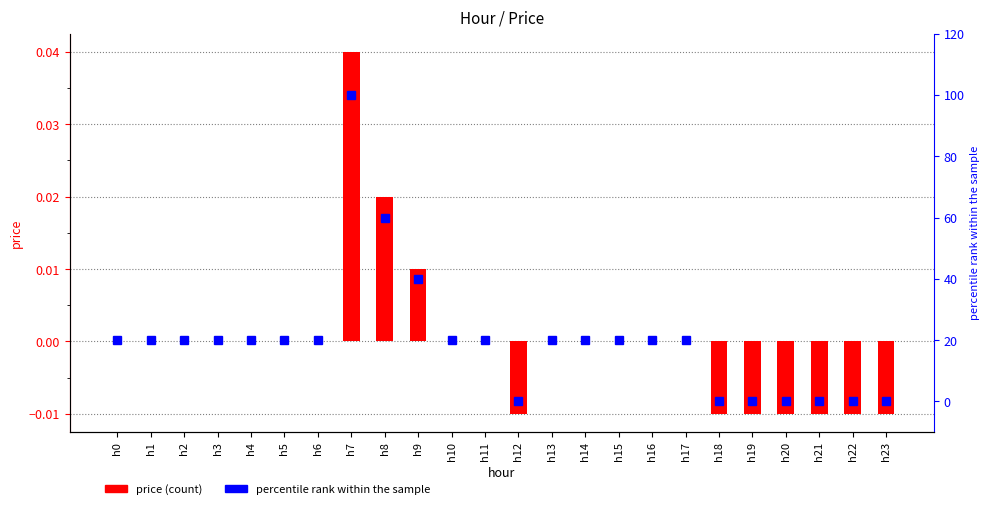

Reading left to right, transcribe all the data shown in this chart.

price: h0=0.0	h1=0.0	h2=0.0	h3=0.0	h4=0.0	h5=0.0	h6=0.0	h7=0.0	h8=0.0	h9=0.0	h10=0.0	h11=0.0	h12=-0.0	h13=0.0	h14=0.0	h15=0.0	h16=0.0	h17=0.0	h18=-0.0	h19=-0.0	h20=-0.0	h21=-0.0	h22=-0.0	h23=-0.0
percentile rank within the sample: h0=20.0	h1=20.0	h2=20.0	h3=20.0	h4=20.0	h5=20.0	h6=20.0	h7=100.0	h8=60.0	h9=40.0	h10=20.0	h11=20.0	h12=0.0	h13=20.0	h14=20.0	h15=20.0	h16=20.0	h17=20.0	h18=0.0	h19=0.0	h20=0.0	h21=0.0	h22=0.0	h23=0.0